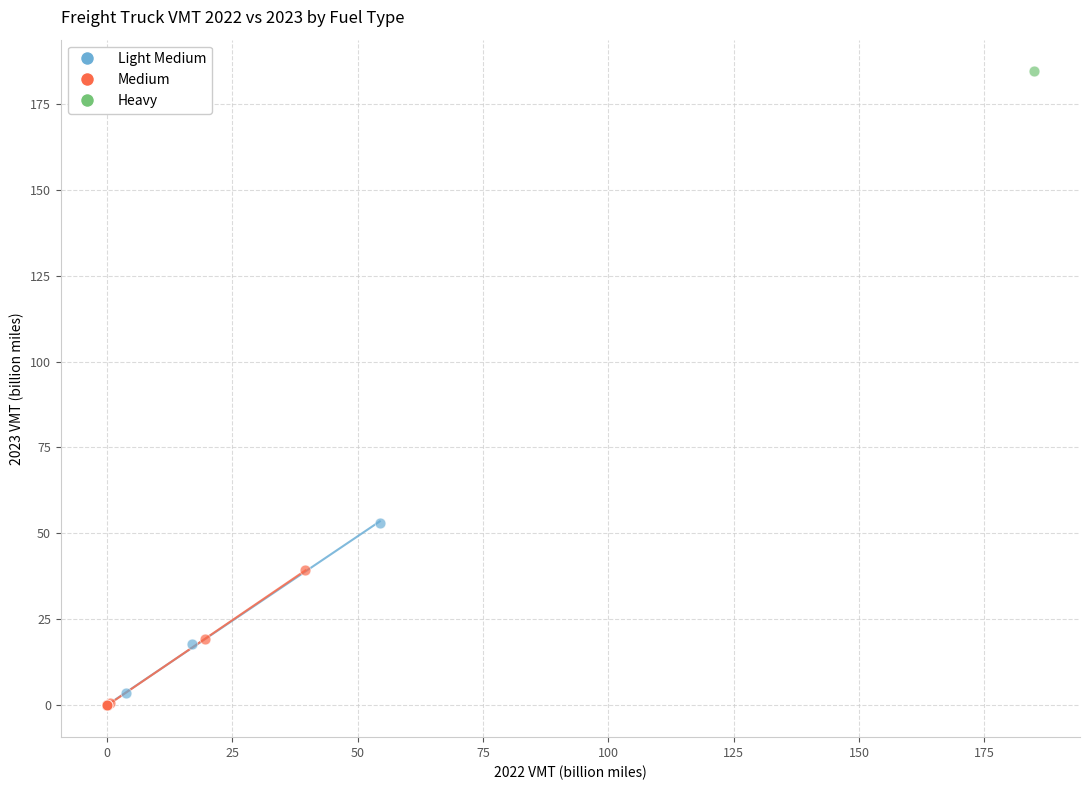

What are all the series names shown in the legend?

Light Medium, Medium, Heavy